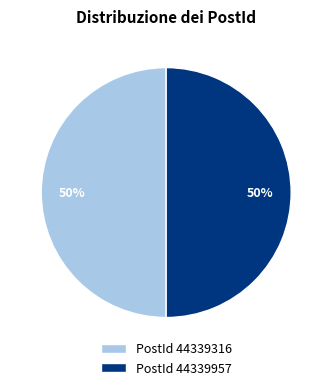

Is it true that PostId 44339316 is 57% of the pie?

False